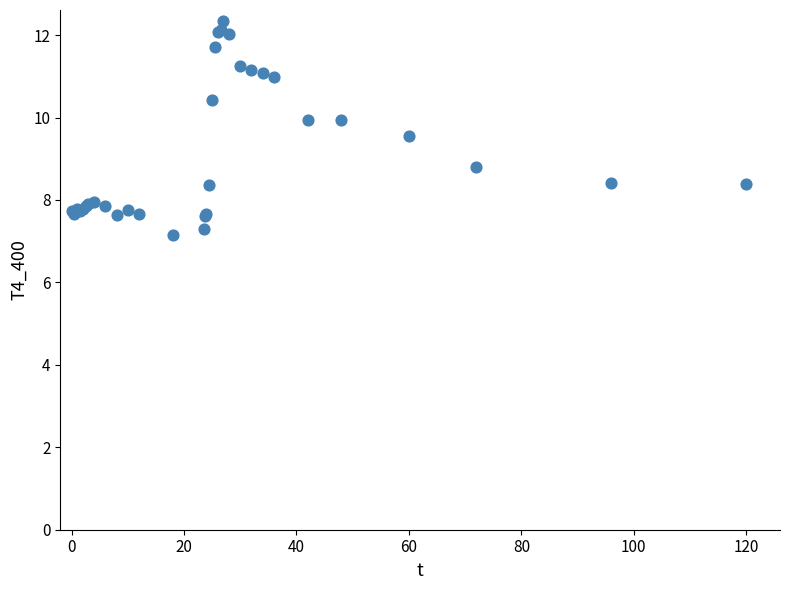

What Y value in the scatter plot is closest to 9?

8.8